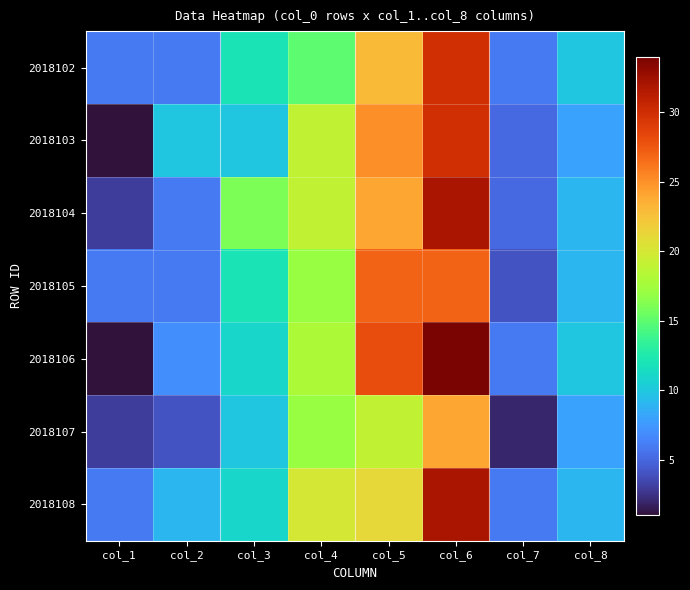

Reading right to left, transcribe all the data shown in this chart.

2018102: col_8=10	col_7=6	col_6=30	col_5=23	col_4=15	col_3=12	col_2=6	col_1=6
2018103: col_8=8	col_7=5	col_6=30	col_5=25	col_4=19	col_3=10	col_2=10	col_1=1
2018104: col_8=9	col_7=5	col_6=32	col_5=24	col_4=19	col_3=16	col_2=6	col_1=3
2018105: col_8=9	col_7=4	col_6=27	col_5=27	col_4=17	col_3=12	col_2=6	col_1=6
2018106: col_8=10	col_7=6	col_6=34	col_5=28	col_4=18	col_3=11	col_2=7	col_1=1
2018107: col_8=8	col_7=2	col_6=24	col_5=19	col_4=17	col_3=10	col_2=4	col_1=3
2018108: col_8=9	col_7=6	col_6=32	col_5=21	col_4=20	col_3=11	col_2=9	col_1=6